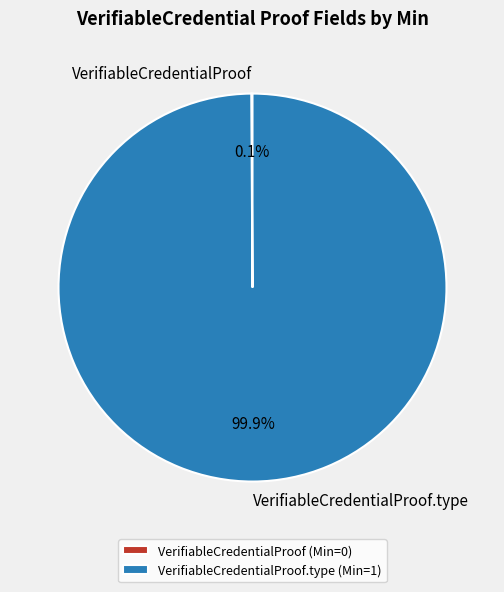

Combined, what portion of the pie is VerifiableCredentialProof.type and VerifiableCredentialProof?

100.0%